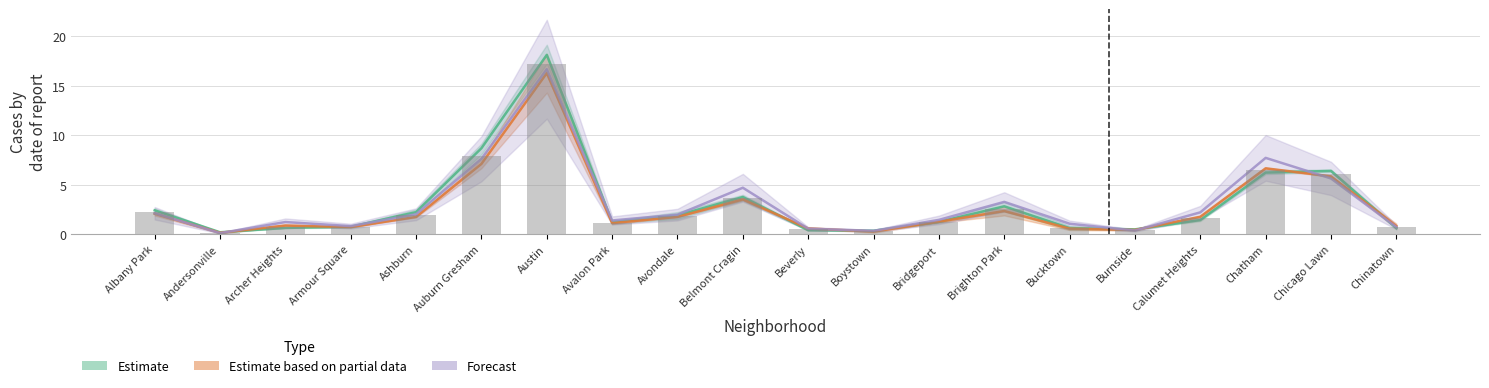

What are all the series names shown in the legend?

Estimate, Estimate based on partial data, Forecast